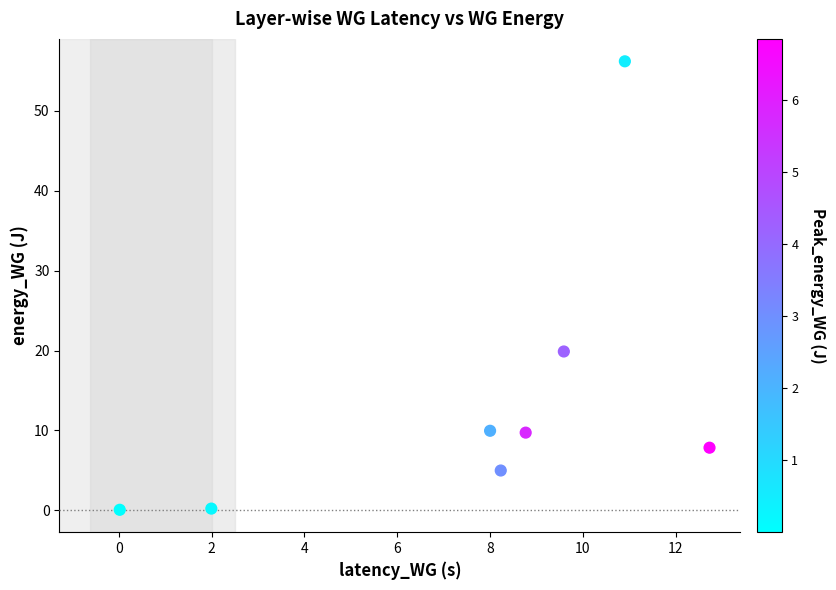

What Y value in the scatter plot is closest to 28?

19.9